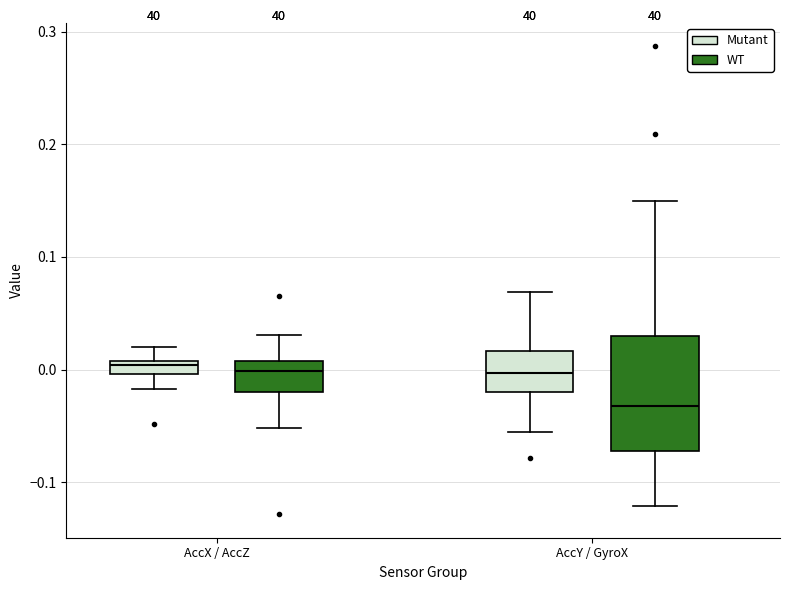

Which box has the lowest median line?

AccY / GyroX (WT)